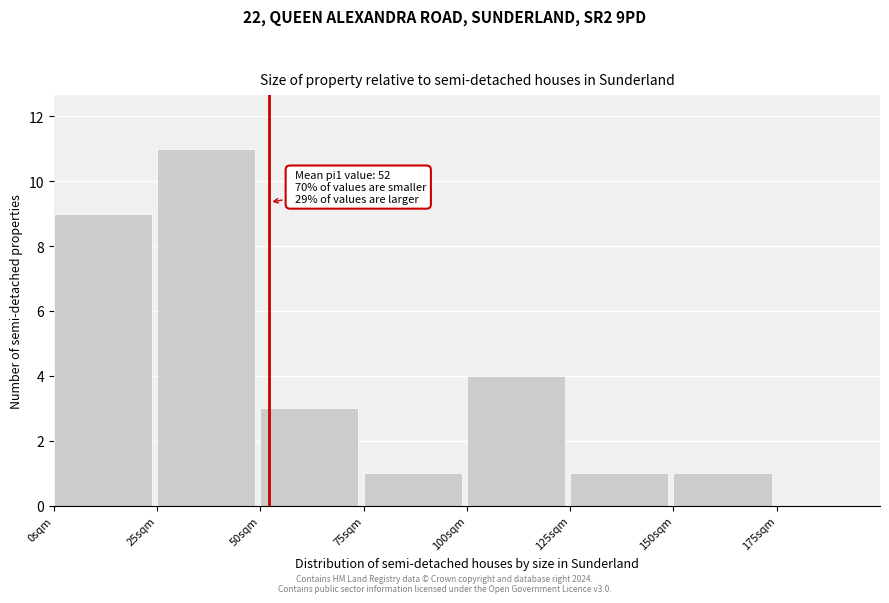

Which range on the x-axis has the tallest bar?

25 to 50